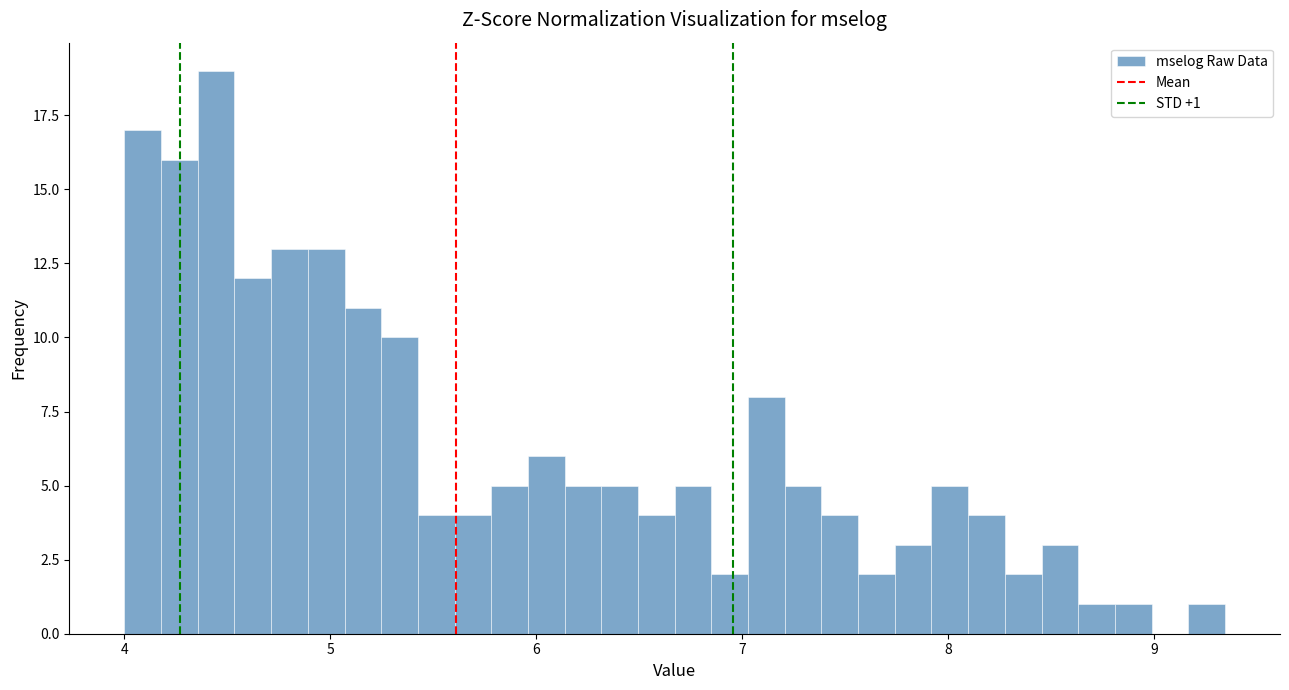

Around what value on the x-axis is the tallest bar? Give the approximate position of its centre, as read against the axis.

4.4